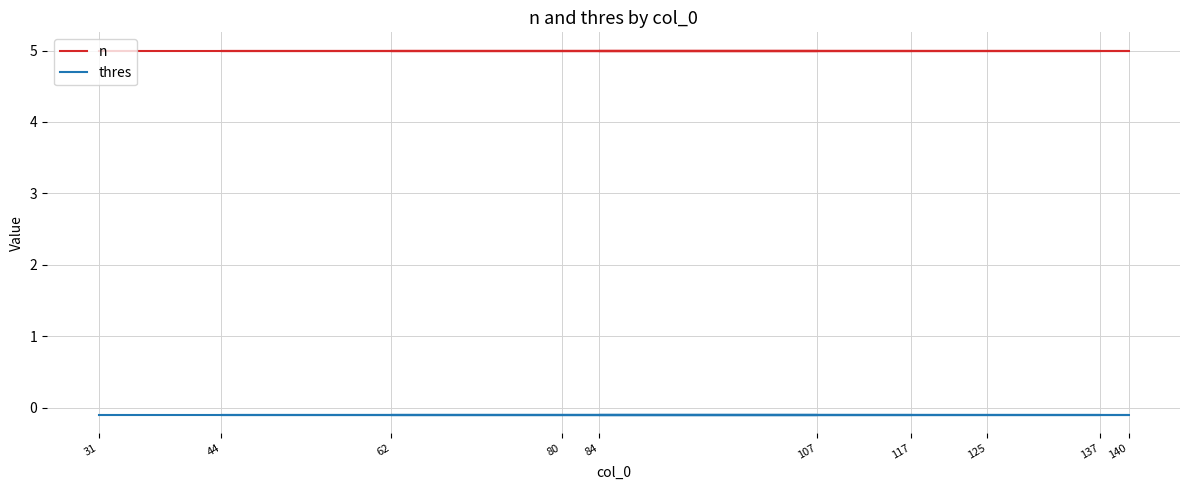

Rank the series at 80 from lowest to highest value.

thres, n